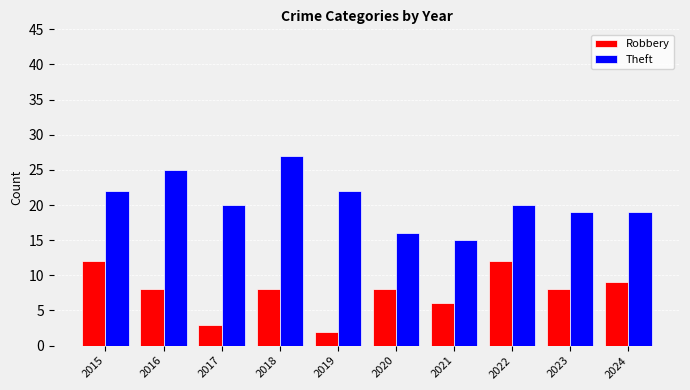

What is the total value across all series at 2019?

24